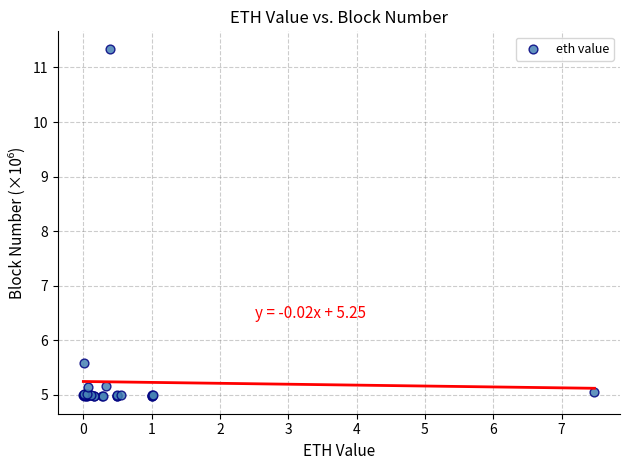

What Y value in the scatter plot is closest to 8?

5.6